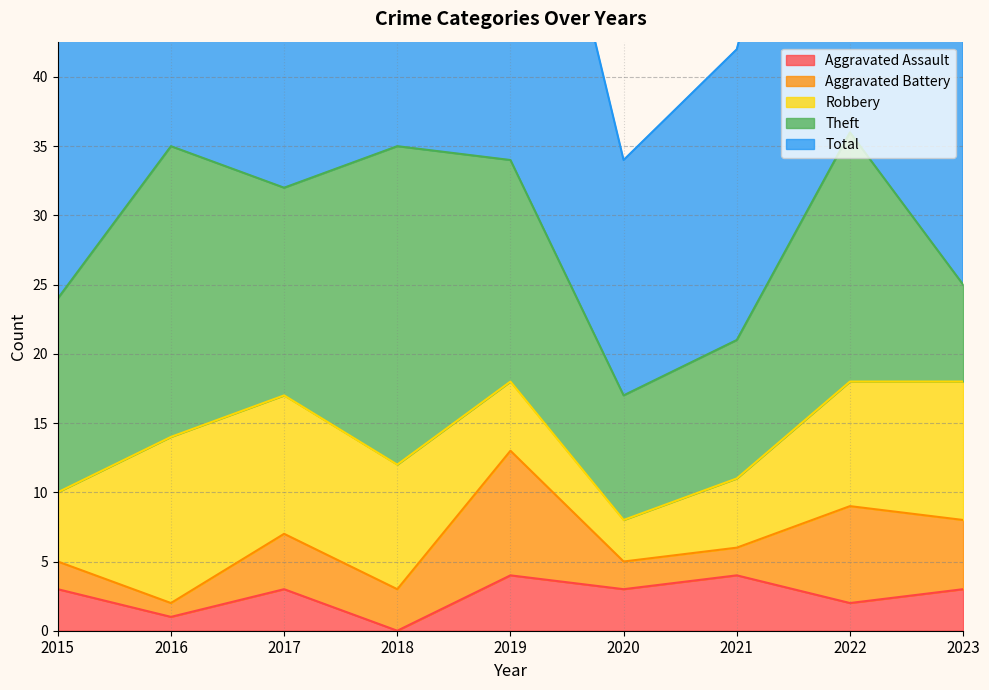

Reading right to left, extract all data points from this chart.

Aggravated Assault: 2023=3	2022=2	2021=4	2020=3	2019=4	2018=0	2017=3	2016=1	2015=3
Aggravated Battery: 2023=5	2022=7	2021=2	2020=2	2019=9	2018=3	2017=4	2016=1	2015=2
Robbery: 2023=10	2022=9	2021=5	2020=3	2019=5	2018=9	2017=10	2016=12	2015=5
Theft: 2023=7	2022=18	2021=10	2020=9	2019=16	2018=23	2017=15	2016=21	2015=14
Total: 2023=26	2022=37	2021=21	2020=17	2019=34	2018=35	2017=32	2016=35	2015=24